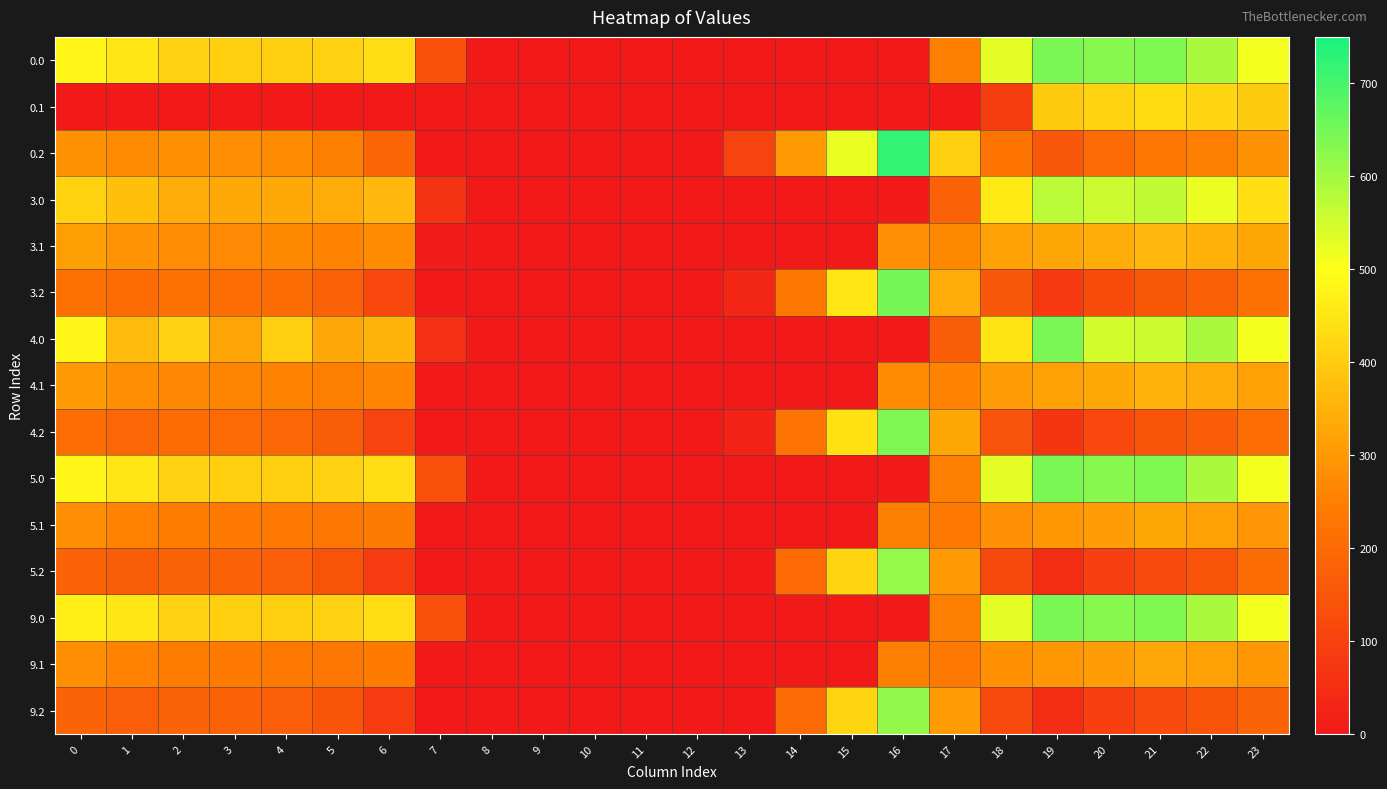

What is the spread (max minus min) of values at 1?

449.5